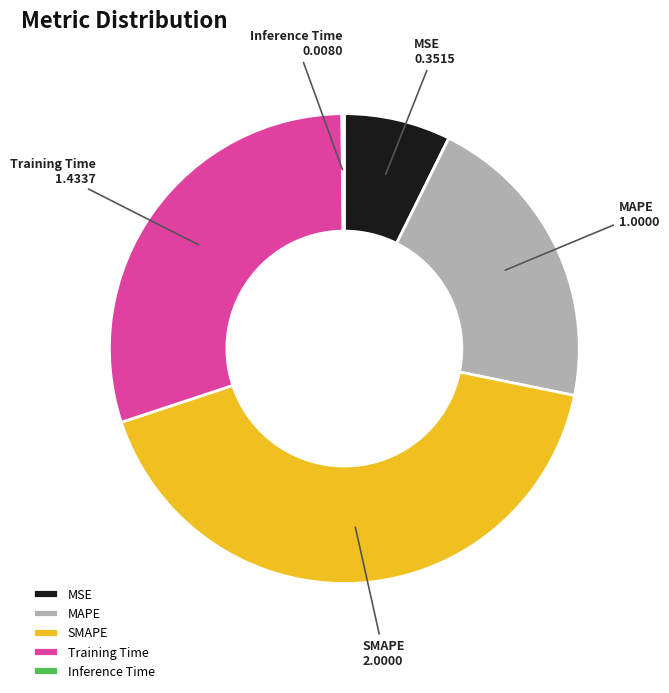

The Training Time slice represents 30% of the pie. True or false?

True